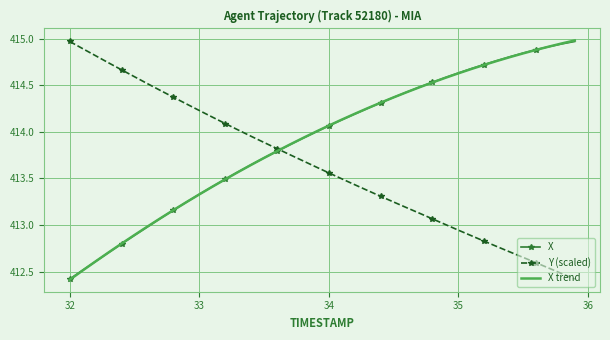

What is the difference between the second highest and second lowest values in the X series?

2.4